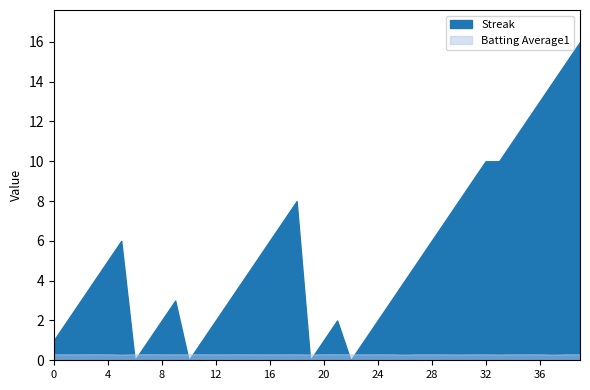

At 2010-07-11, list the series in order from smallest to largest.

Batting Average1, Streak